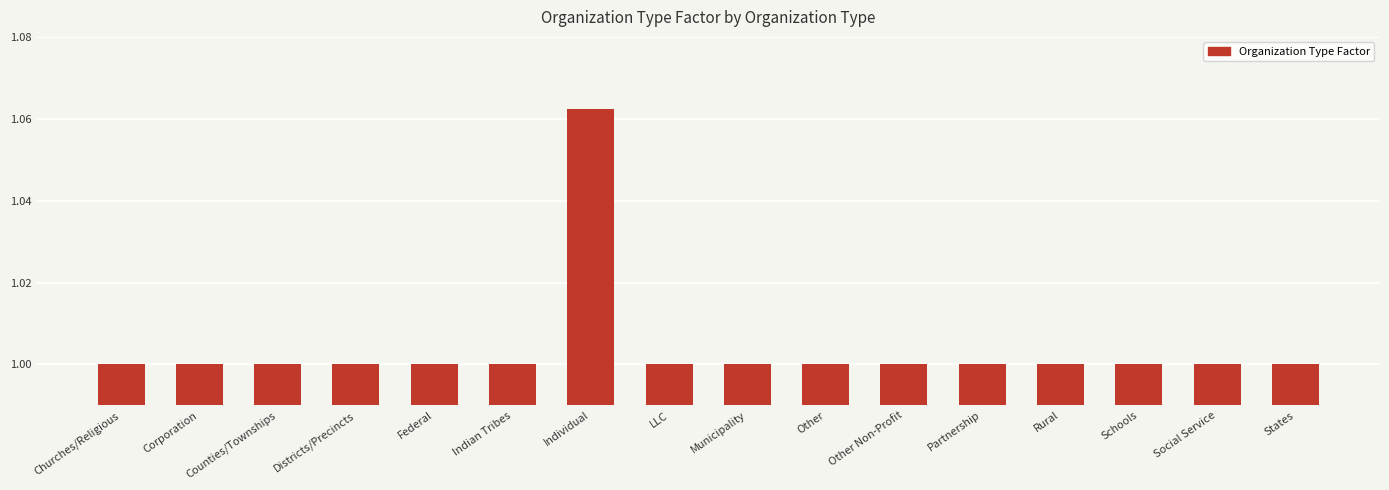

Between Municipality and Individual, which is larger?

Individual